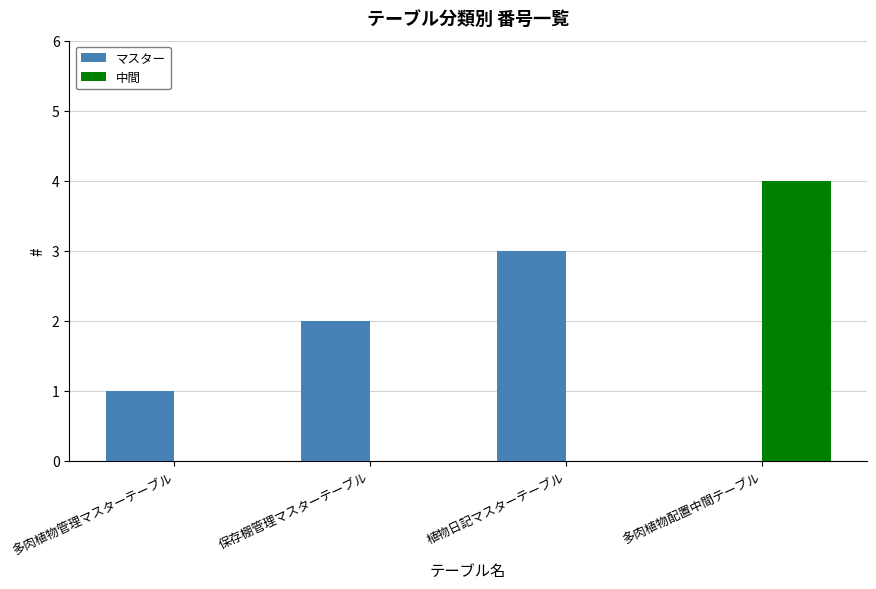

Count the 中間 values in the range 0 to 4.

4